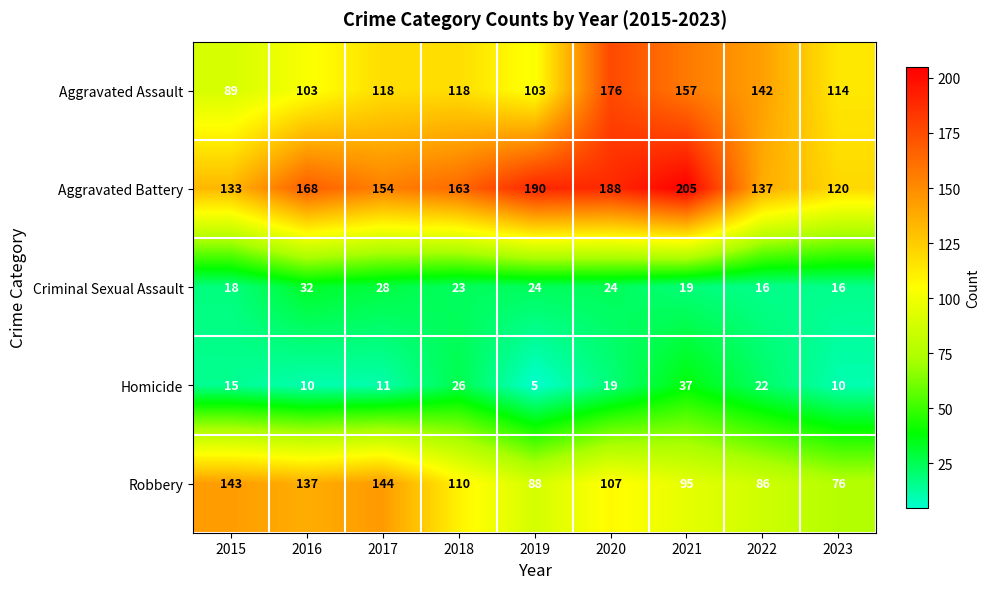

At which category is the sum across all series the highest?

2020